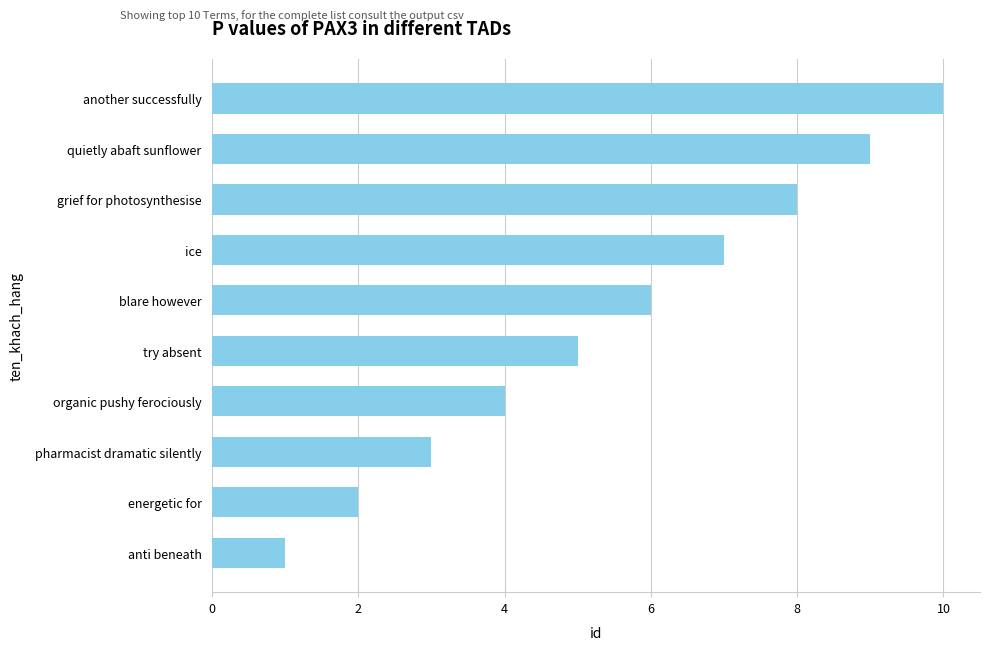

What is the greatest value displayed?

10